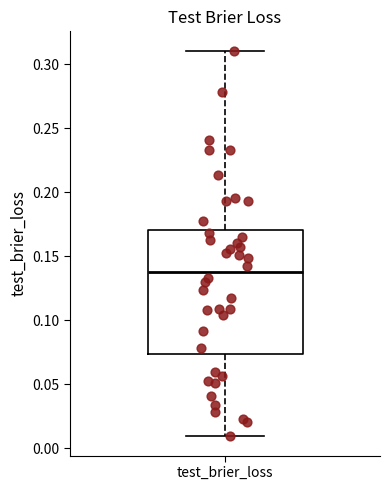

Transcribe this box plot: give where the median line is, the range the box spans, and where the two whiskers end, as read against the y-axis. The values are not printed on the chart, so give them approximately, as read against the axis.

median 0.140, box 0.075 to 0.170, whiskers 0.010 to 0.310